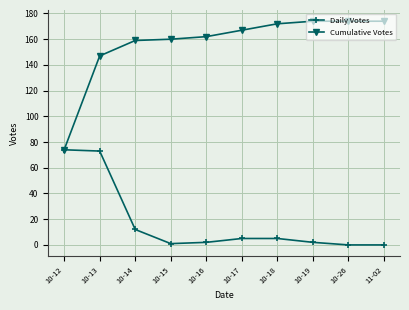

Where is Cumulative Votes nearest to the value 124?

10-13